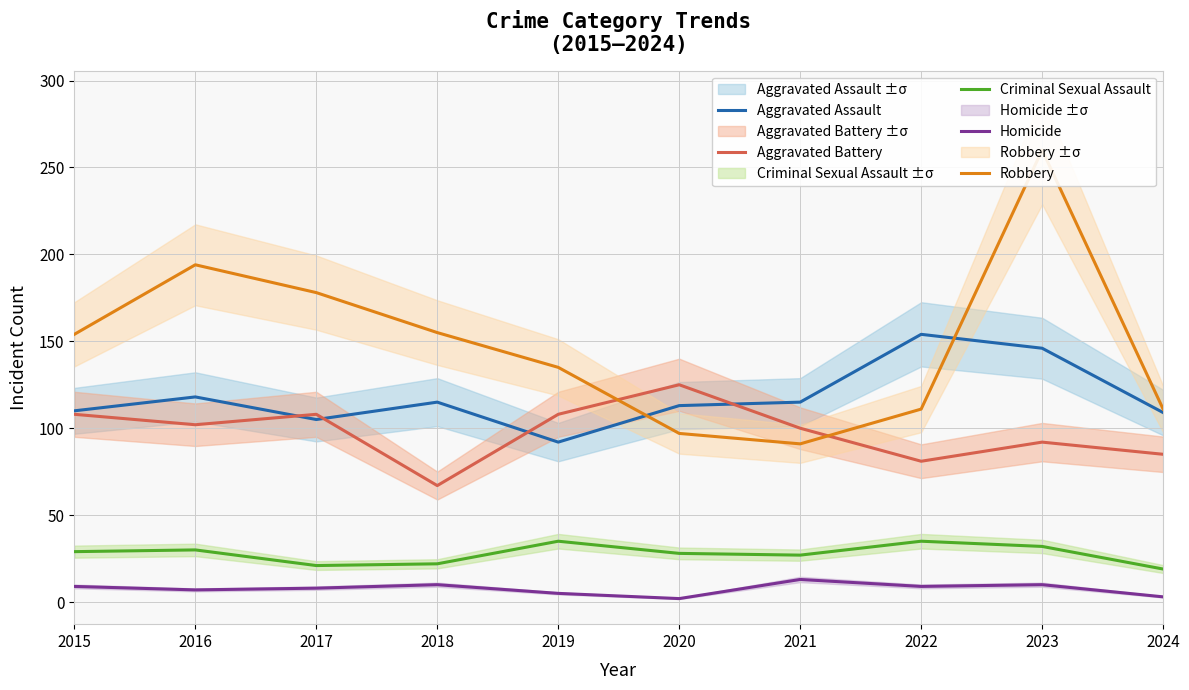

List the labels in order of Aggravated Assault value, smallest first.

2019, 2017, 2024, 2015, 2020, 2018, 2021, 2016, 2023, 2022